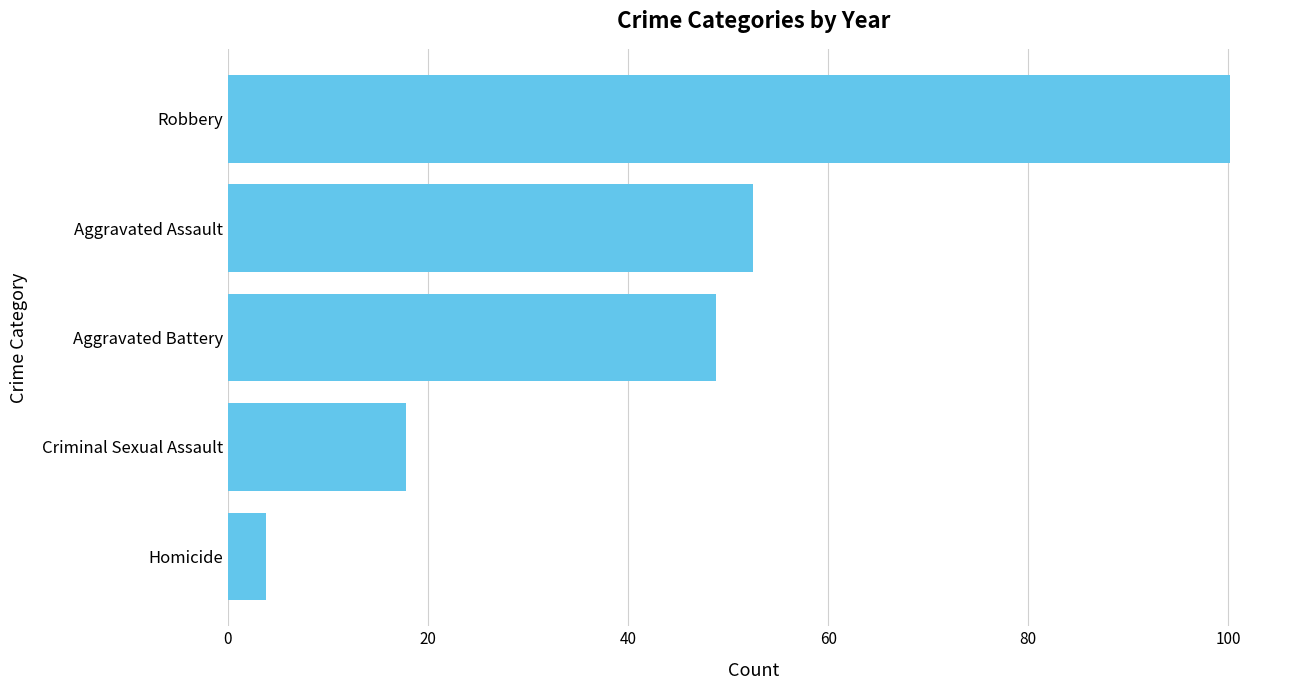

Approximately how many times larger is the value at Aggravated Battery compared to Robbery?

0.5